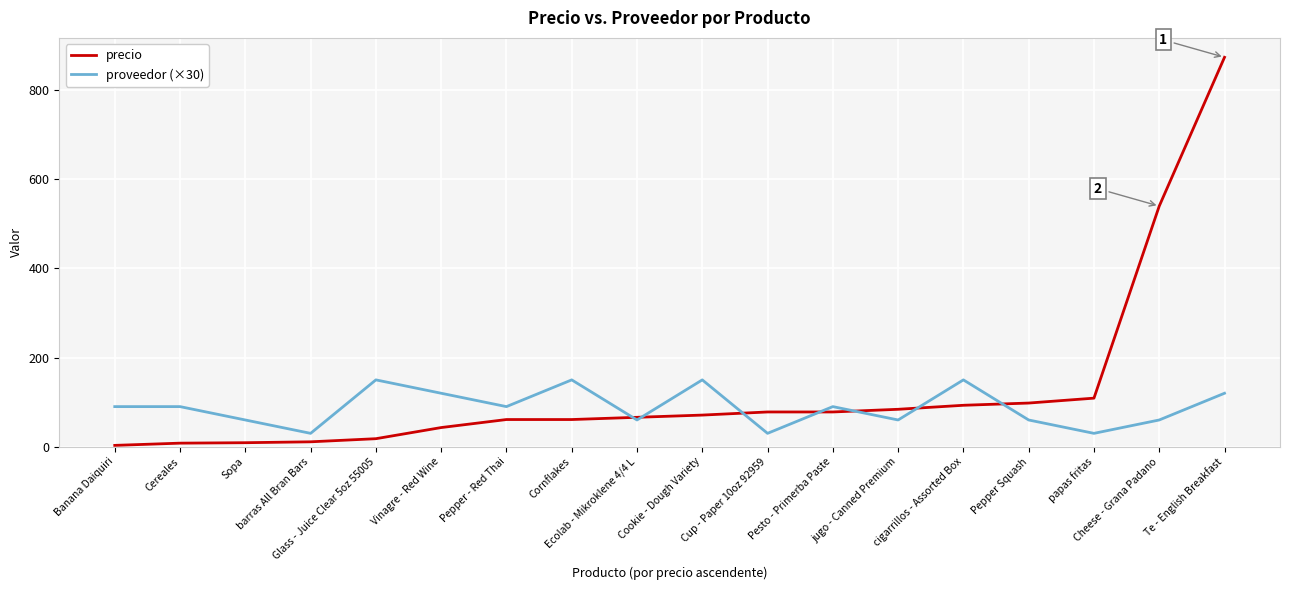

List the series in order of their overall mean, lowest first.

proveedor (×30), precio